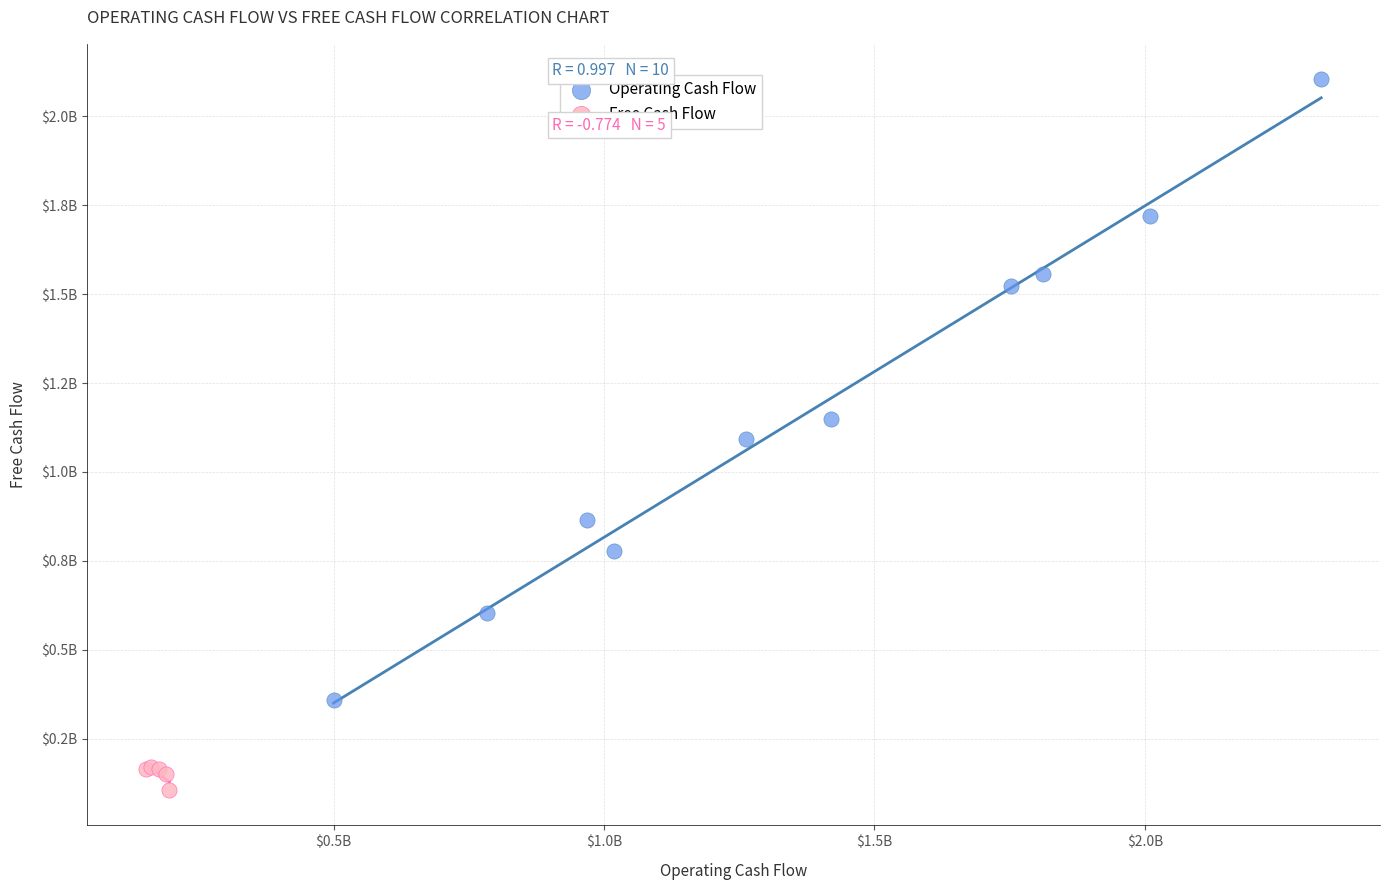

What are all the series names shown in the legend?

Operating Cash Flow, Free Cash Flow